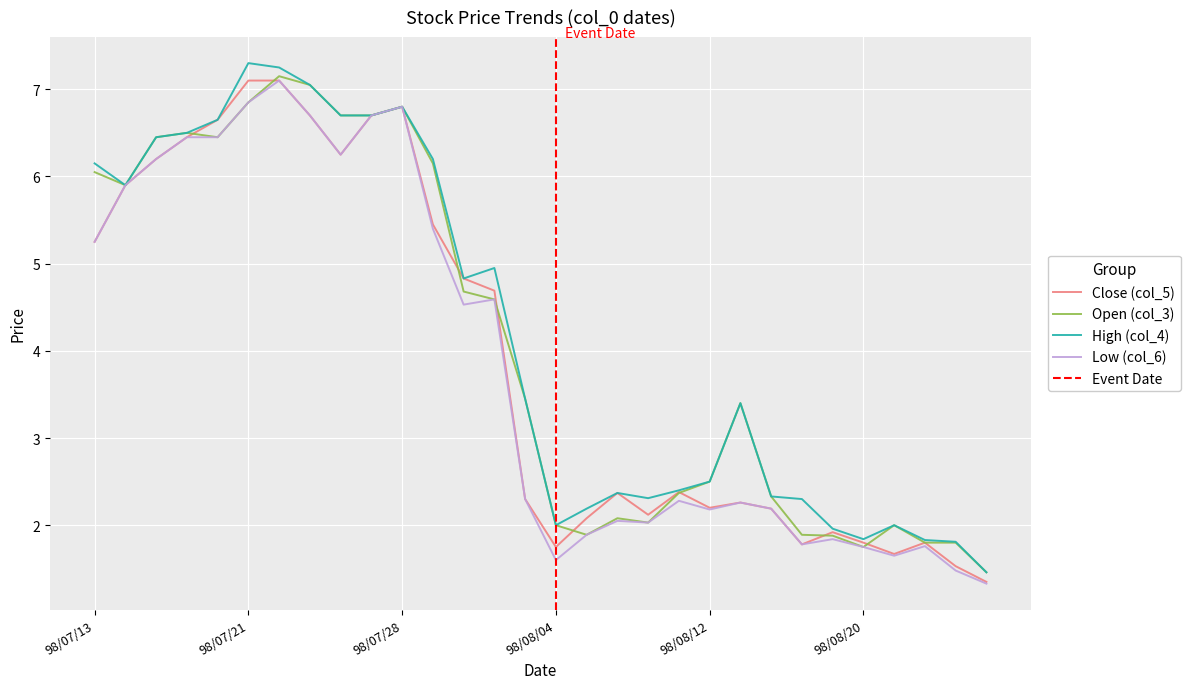

What is the difference between the highest and lowest values at 98/07/13?

0.9